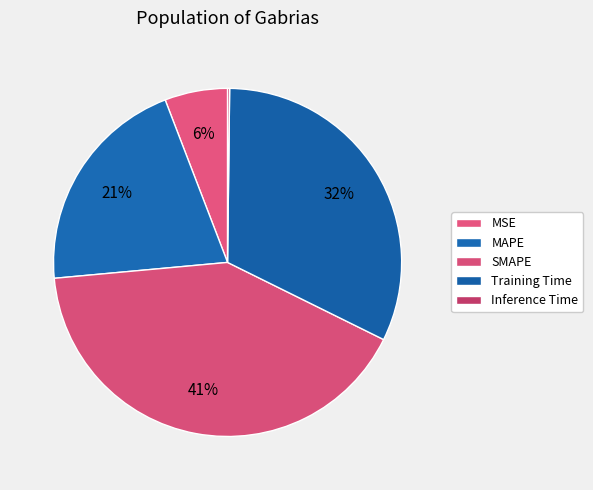

To the nearest percent, what percentage of the pie is MSE?

6%